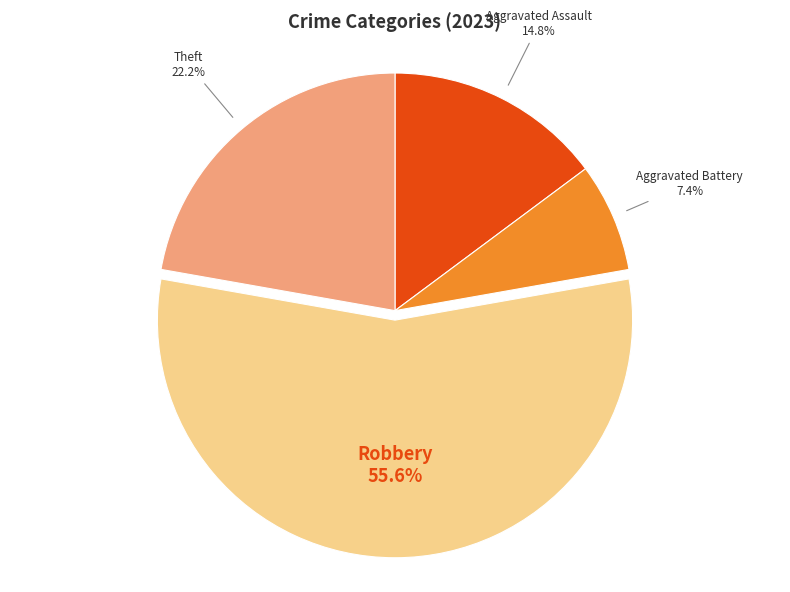

Is there a majority slice in this chart?

Yes